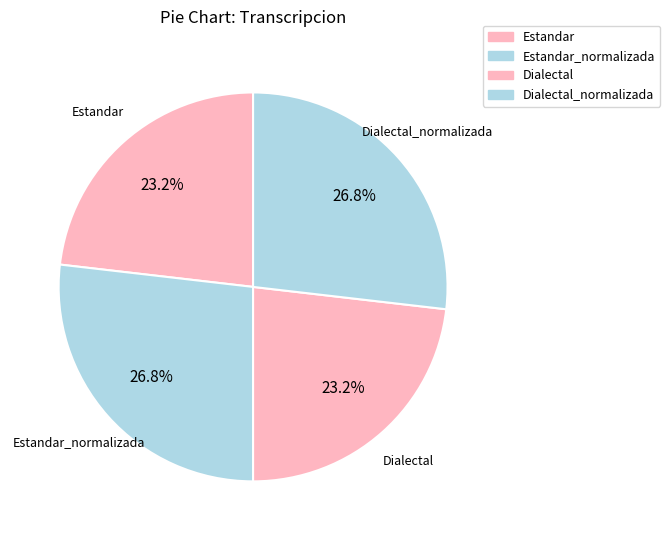

Is Estandar_normalizada the majority of the pie?

No